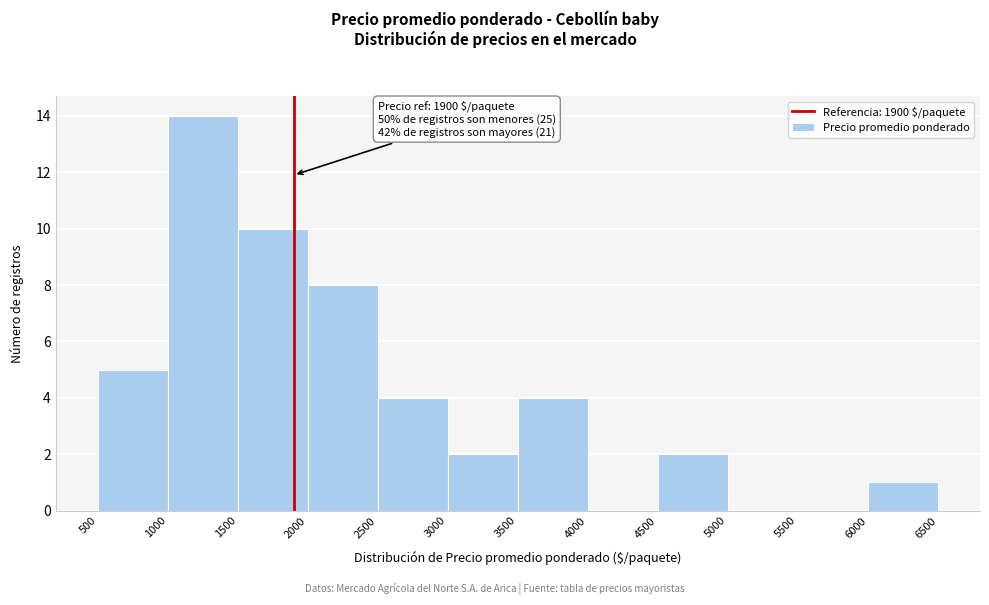

Which range on the x-axis has the tallest bar?

1000 to 1500